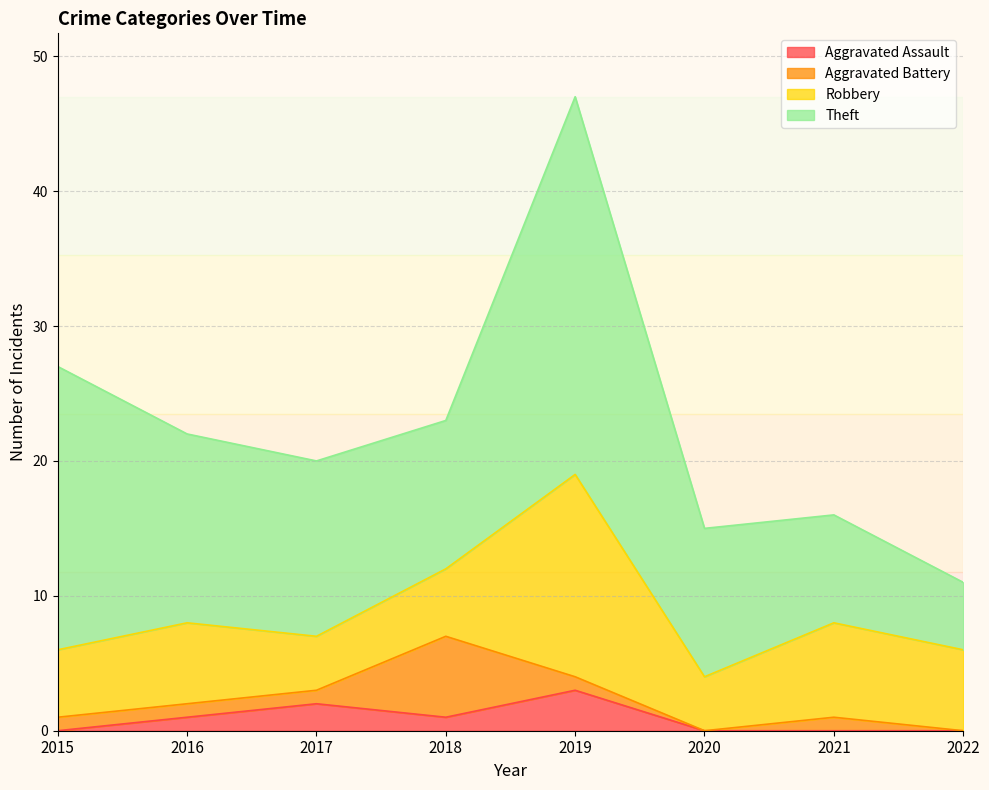

How many lines are shown in the chart?

4